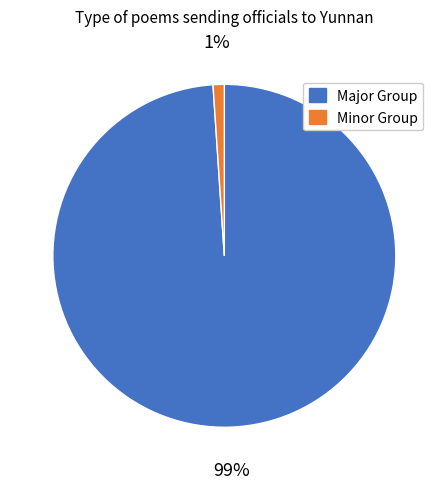

What is the largest slice in the pie chart?

Major Group